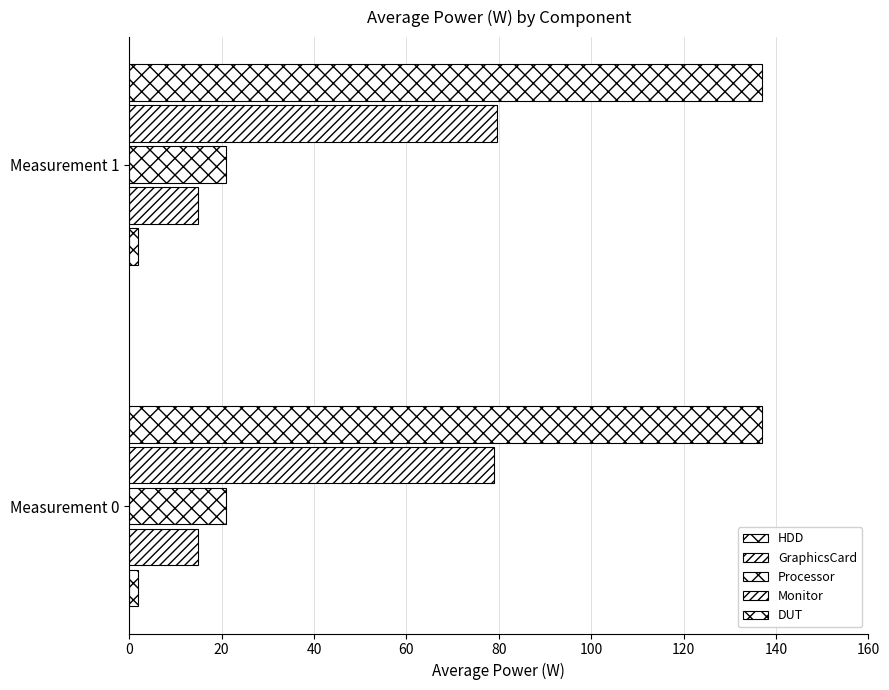

What is the average value of the HDD series?

1.9